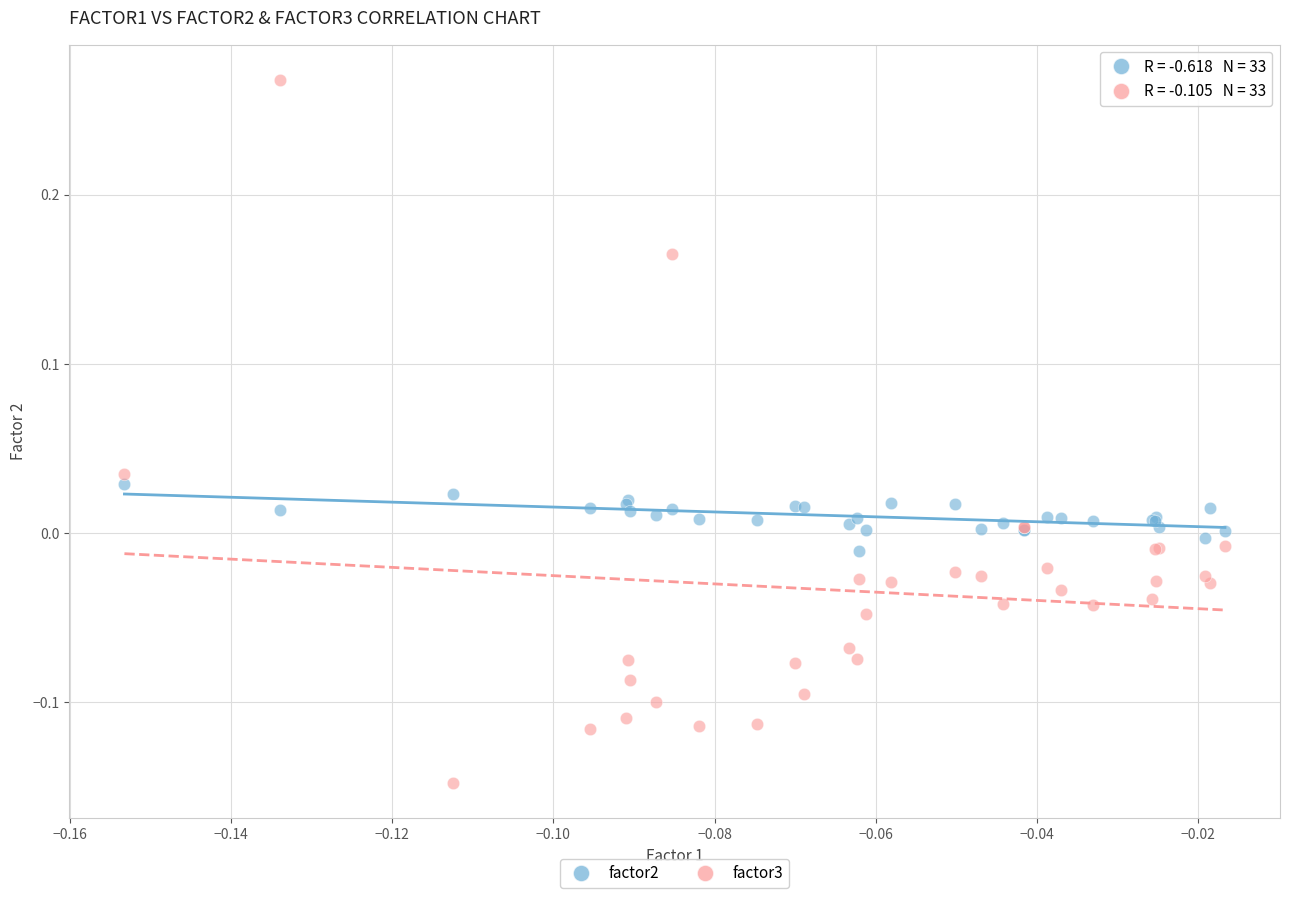

Which series has the widest spread of Y values?

factor3